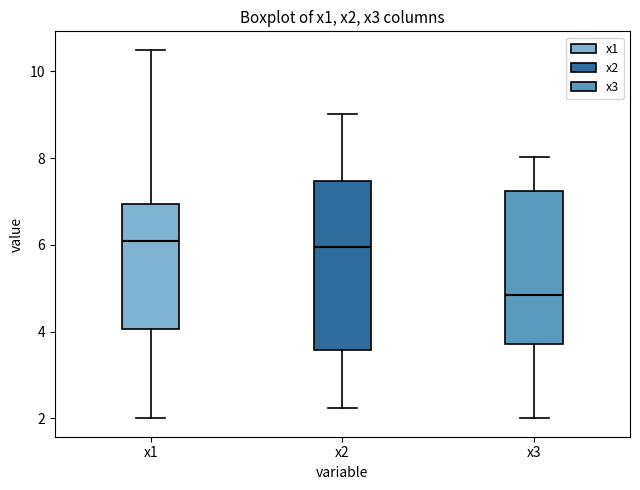

Reading left to right, read every box against the y-axis: the position of its median line, the range the box covers, and the ends of its whiskers. The values are not printed on the chart, so give them approximately, as read against the axis.

x1: median 6.0, box 4.0 to 7.0, whiskers 2.0 to 10.4
x2: median 6.0, box 3.6 to 7.4, whiskers 2.2 to 9.0
x3: median 4.8, box 3.8 to 7.2, whiskers 2.0 to 8.0